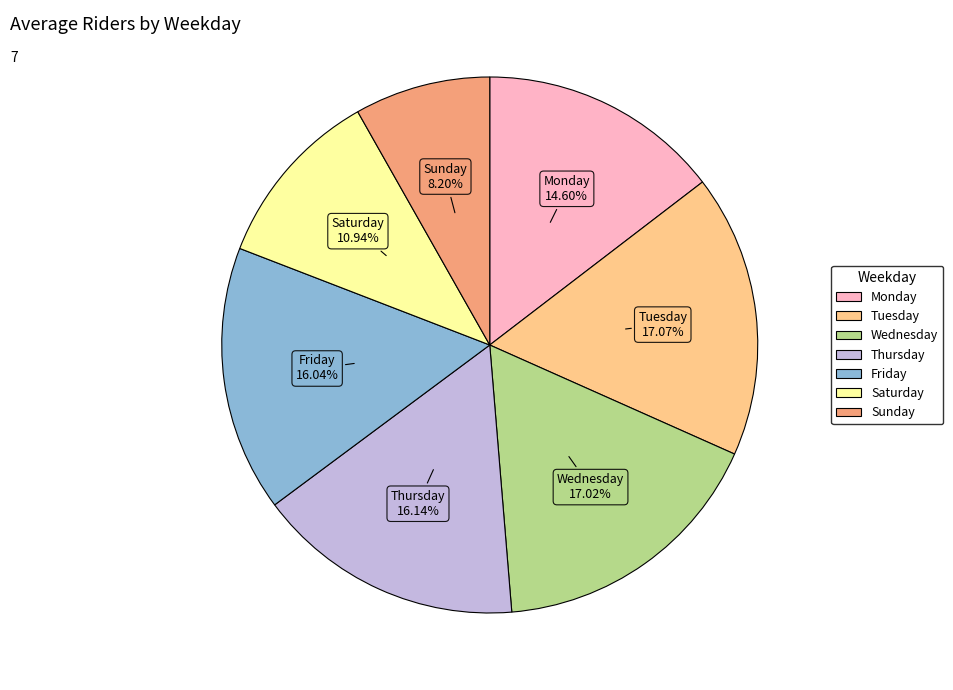

To the nearest percent, what is the difference between the Friday and Monday slice percentages?

1%